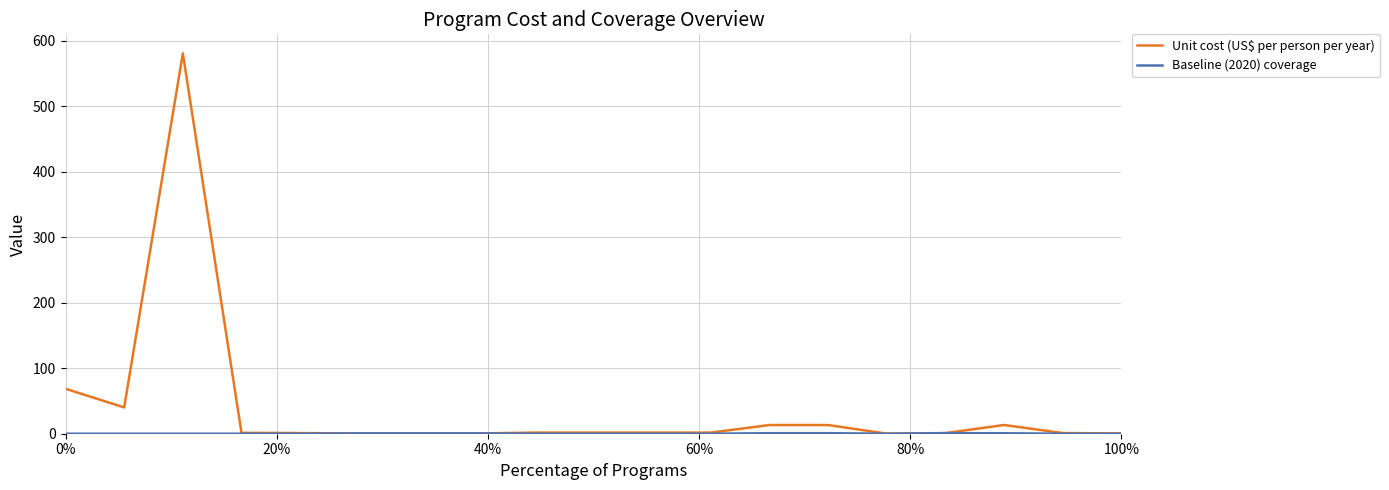

Which series has the largest range (max minus min)?

Unit cost (US$ per person per year)